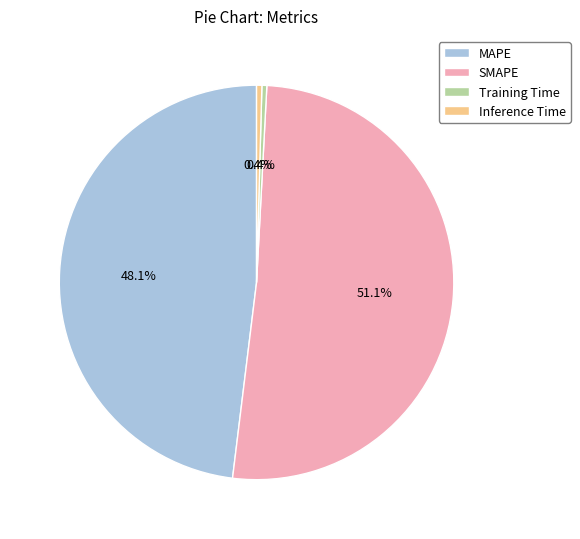

How many segments does this pie chart have?

4